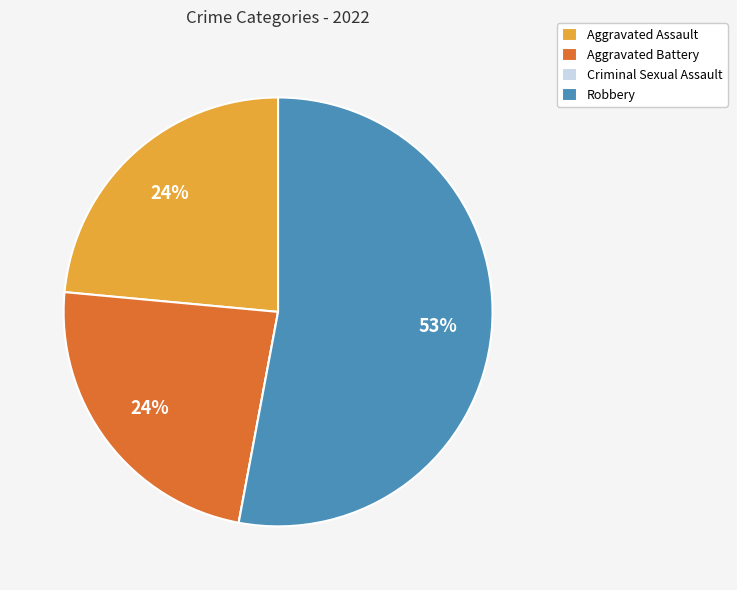

What percentage is the Aggravated Assault slice, to the nearest percent?

24%